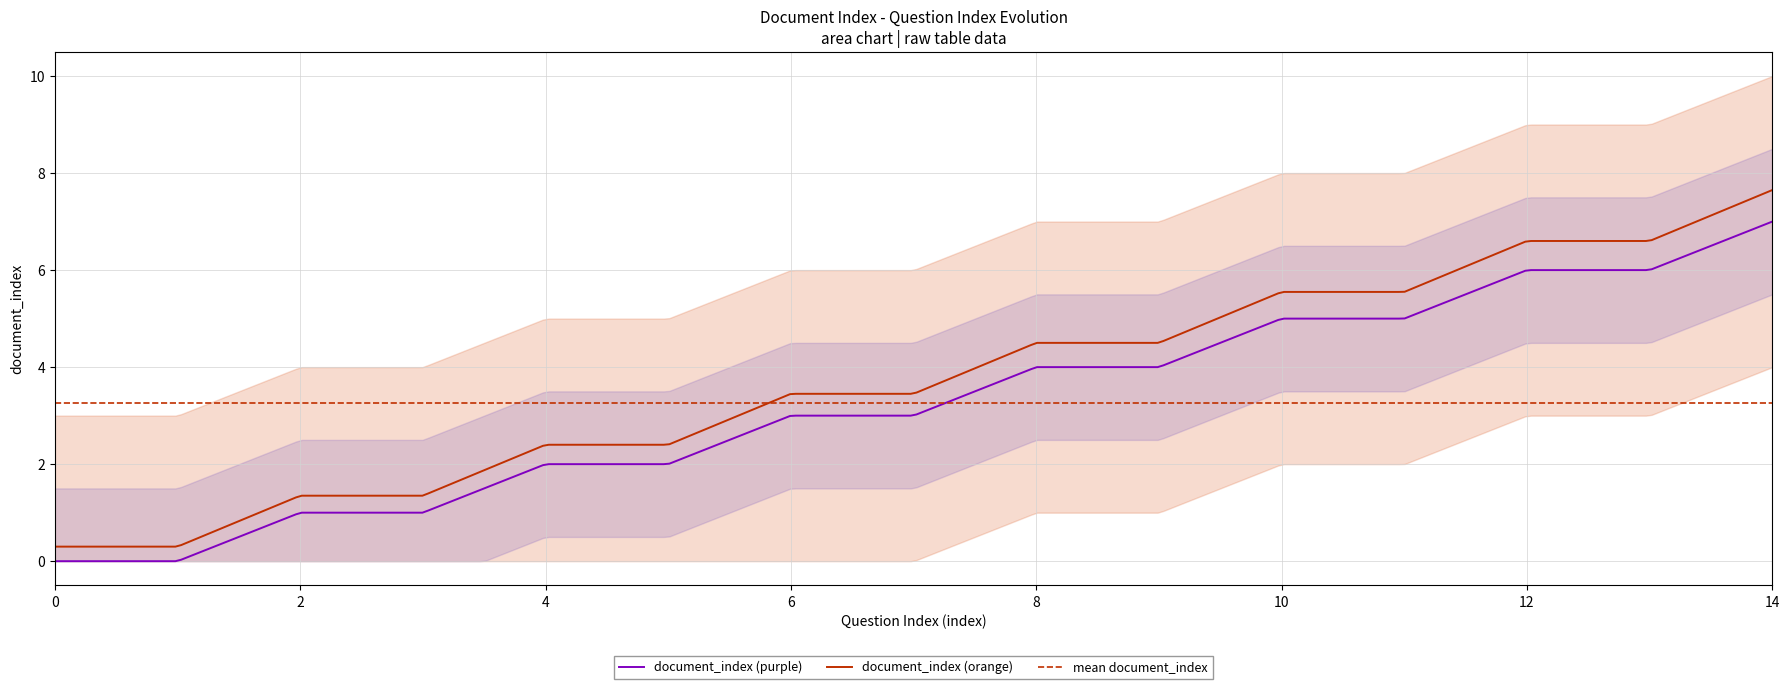

What is the value of the 4th point from the left?

1